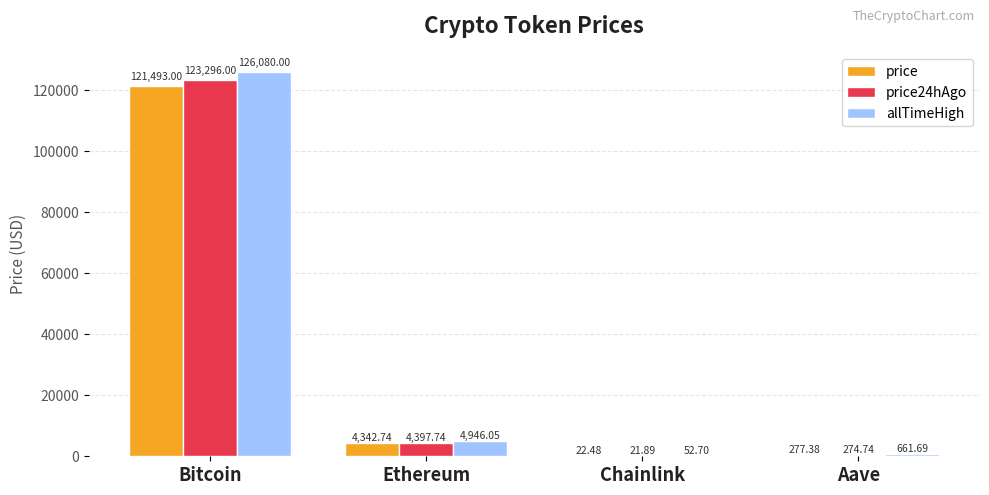

Which series has the largest total across all categories?

allTimeHigh